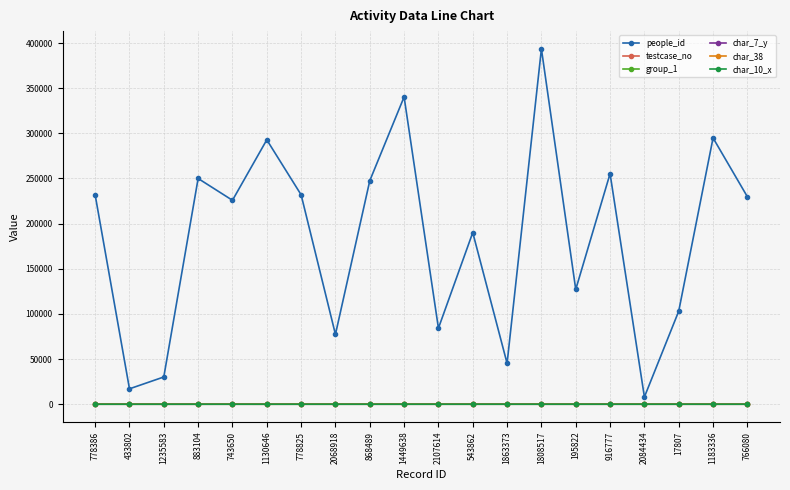

Is the value of people_id at 2107614 greater than the value of group_1 at 2107614?

Yes